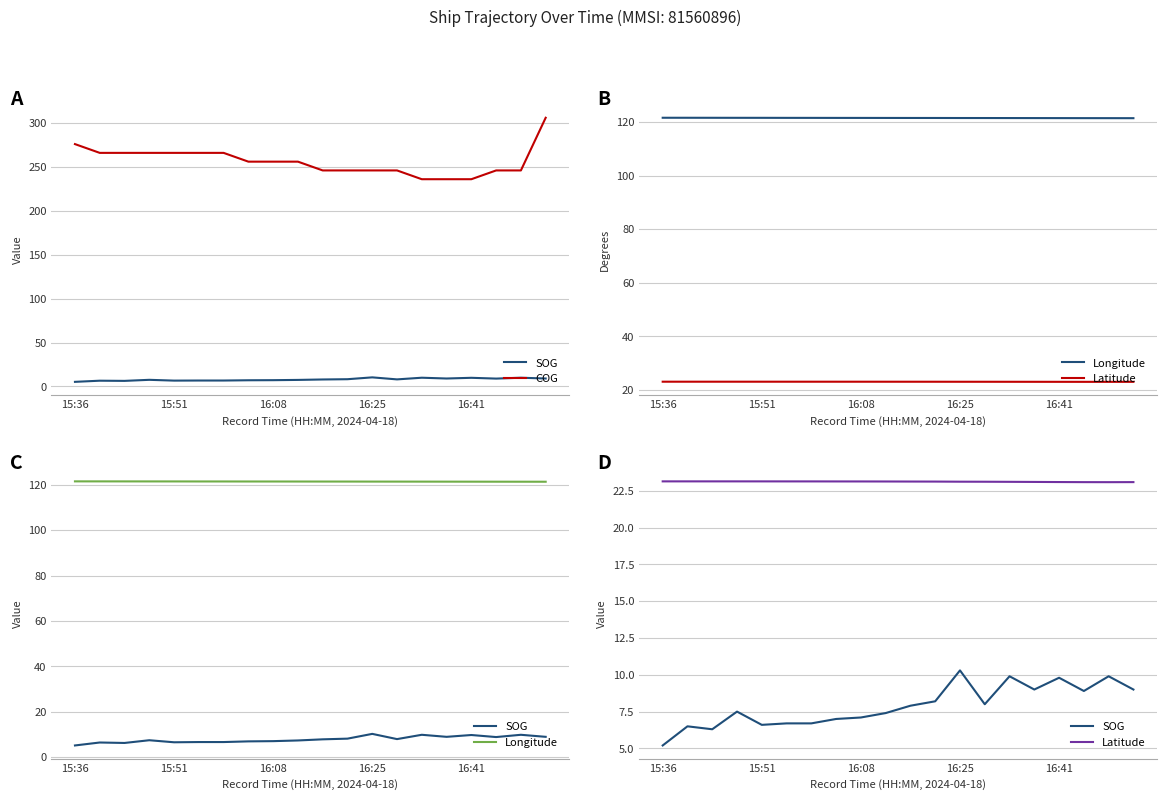

Which series changed the most between 7 and 8?

SOG